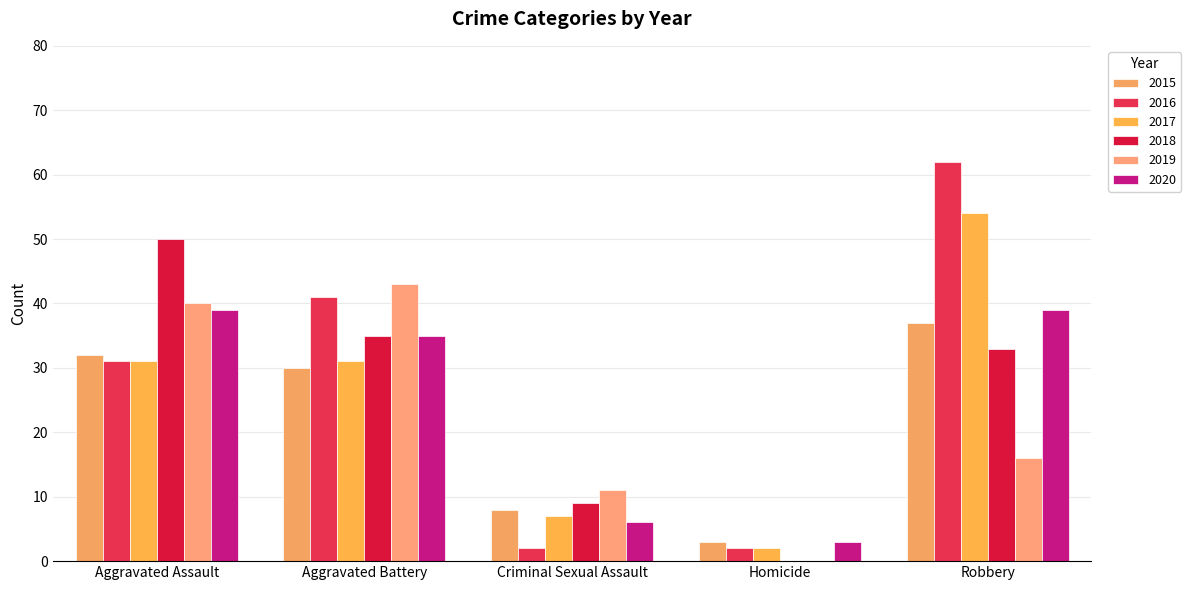

What is the spread (max minus min) of values at Homicide?

3